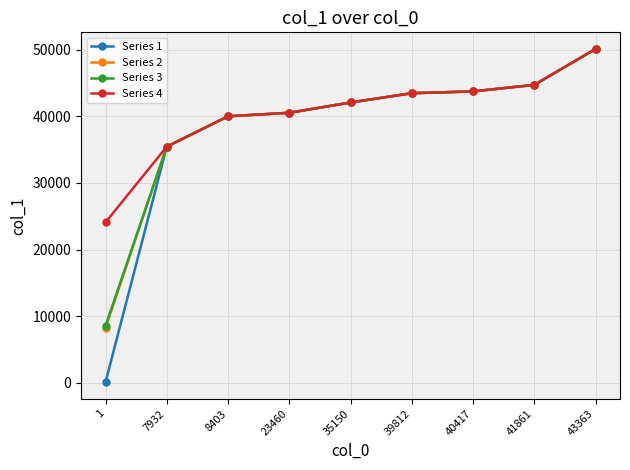

At which category does the chart reach its minimum across all series?

1